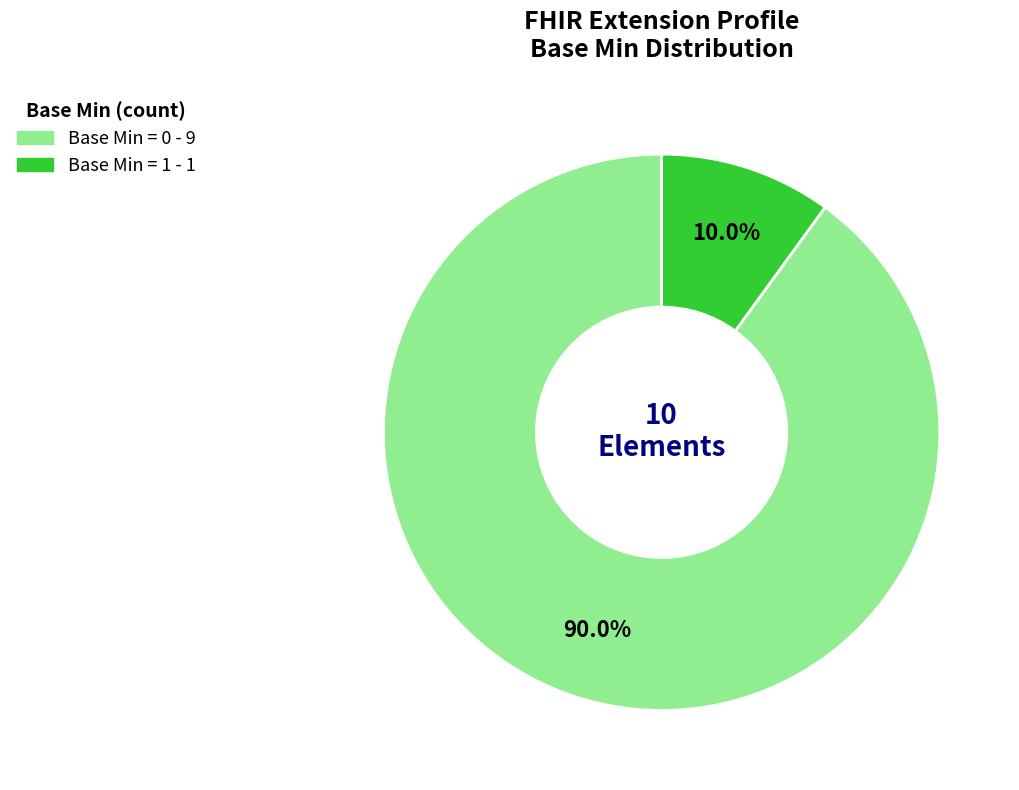

Is there a majority slice in this chart?

Yes